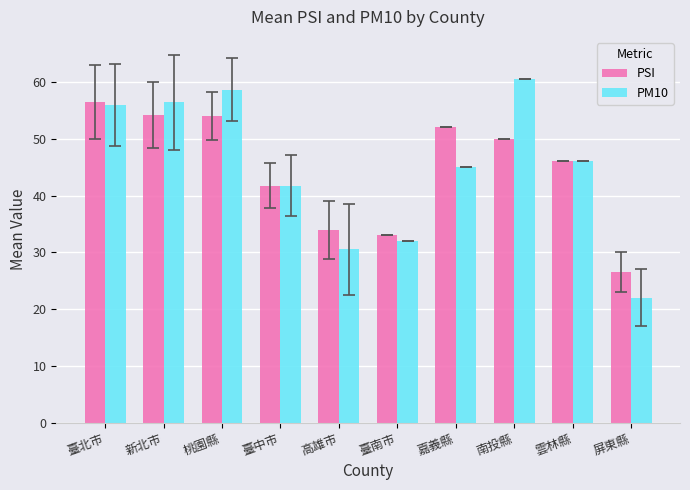

What is the average value of the PM10 series?

44.9